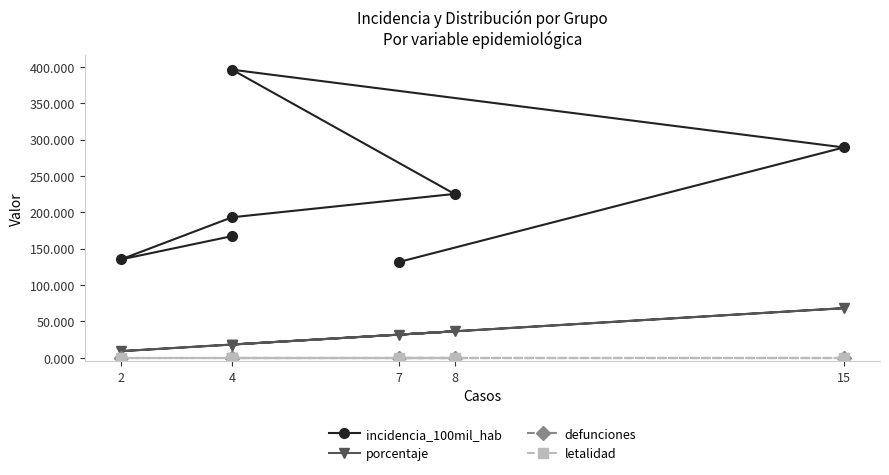

List the series in order of their peak value, highest first.

incidencia_100mil_hab, porcentaje, defunciones, letalidad